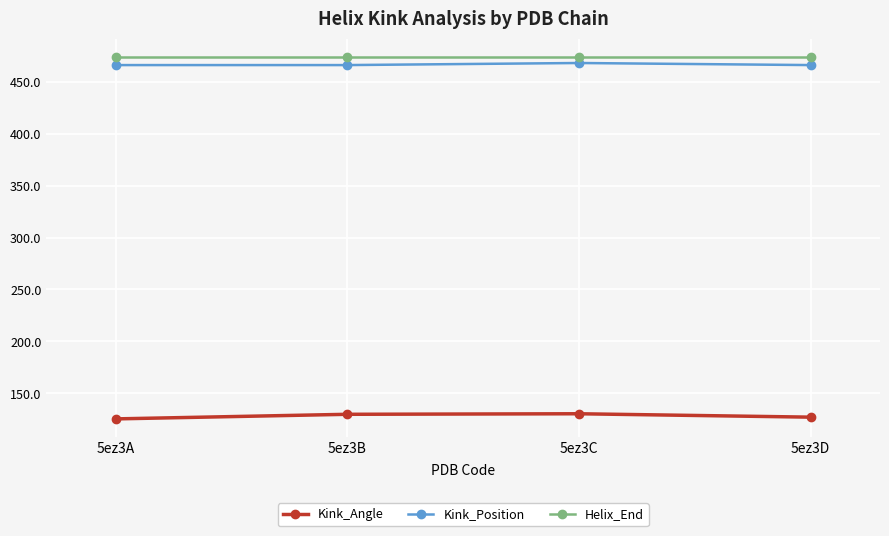

What is the greatest value displayed?

474.0